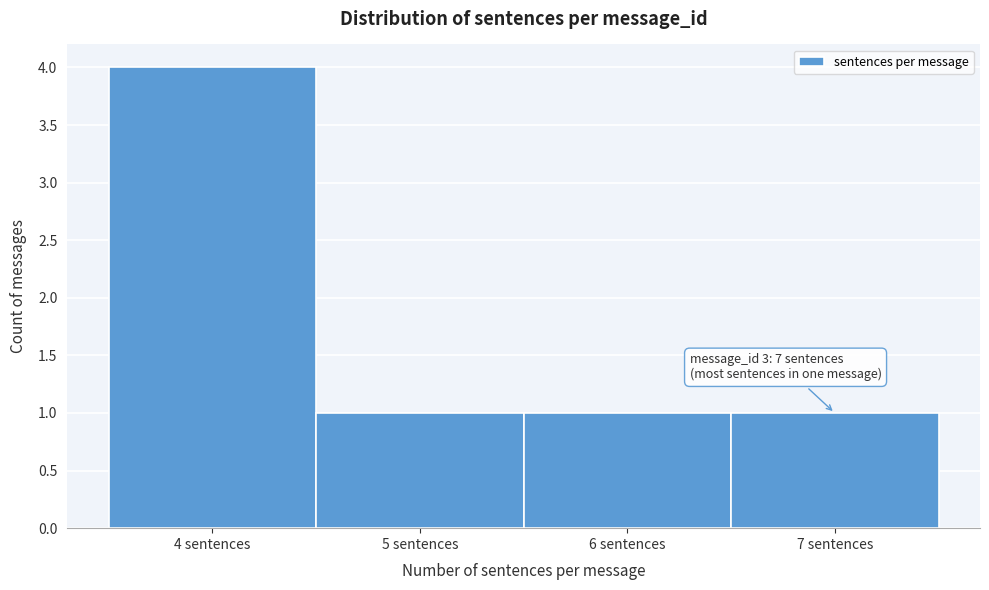

Over which range of the x-axis is the bar tallest?

3.5 to 4.5